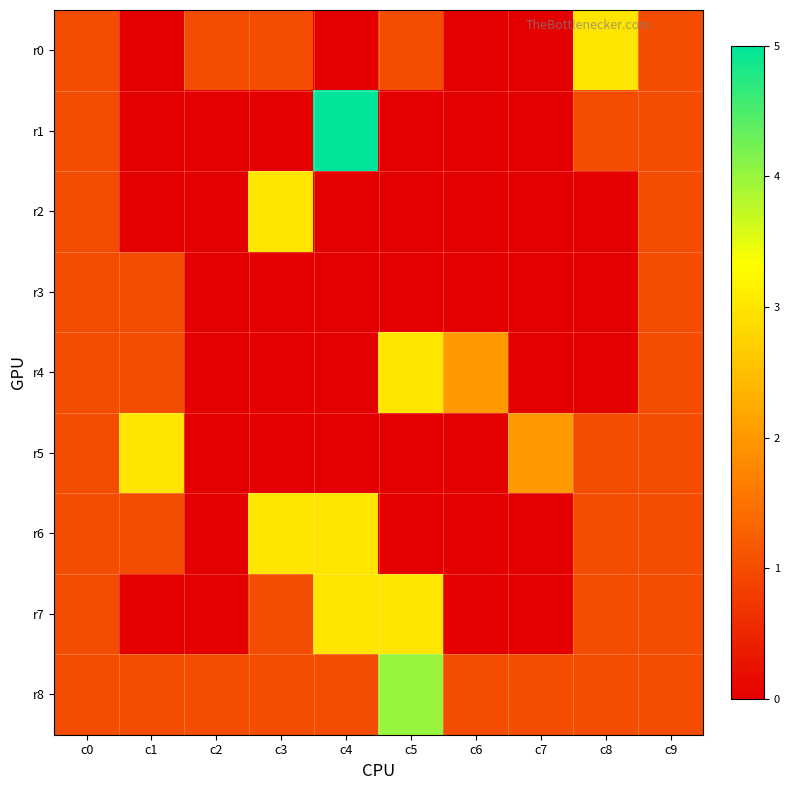

Reading right to left, transcribe all the data shown in this chart.

r0: c9=1	c8=3	c7=0	c6=0	c5=1	c4=0	c3=1	c2=1	c1=0	c0=1
r1: c9=1	c8=1	c7=0	c6=0	c5=0	c4=5	c3=0	c2=0	c1=0	c0=1
r2: c9=1	c8=0	c7=0	c6=0	c5=0	c4=0	c3=3	c2=0	c1=0	c0=1
r3: c9=1	c8=0	c7=0	c6=0	c5=0	c4=0	c3=0	c2=0	c1=1	c0=1
r4: c9=1	c8=0	c7=0	c6=2	c5=3	c4=0	c3=0	c2=0	c1=1	c0=1
r5: c9=1	c8=1	c7=2	c6=0	c5=0	c4=0	c3=0	c2=0	c1=3	c0=1
r6: c9=1	c8=1	c7=0	c6=0	c5=0	c4=3	c3=3	c2=0	c1=1	c0=1
r7: c9=1	c8=1	c7=0	c6=0	c5=3	c4=3	c3=1	c2=0	c1=0	c0=1
r8: c9=1	c8=1	c7=1	c6=1	c5=4	c4=1	c3=1	c2=1	c1=1	c0=1